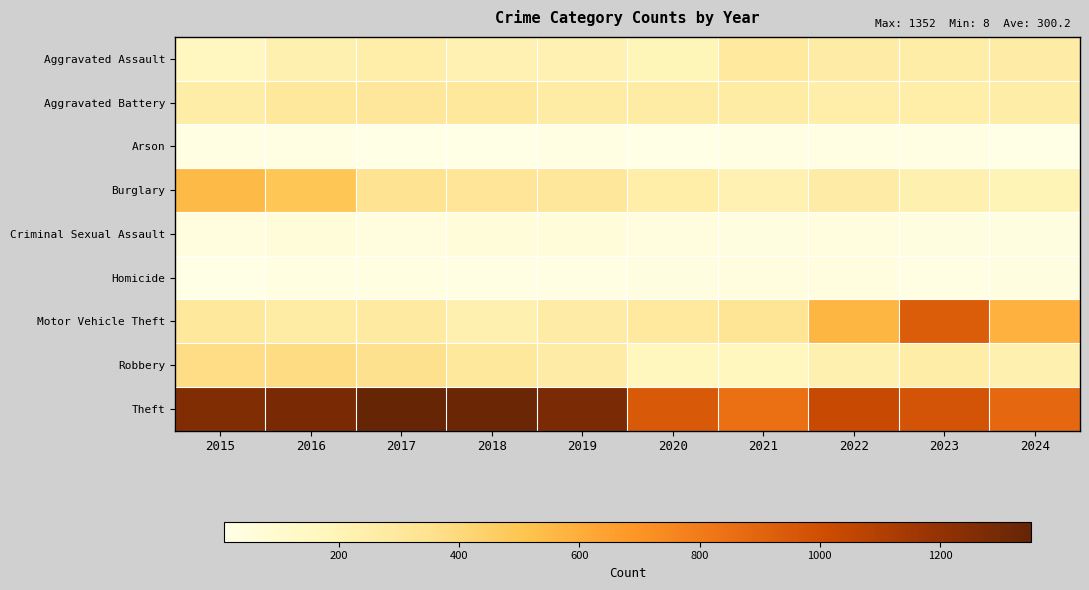

What is the total value across all series at 2022?

2687